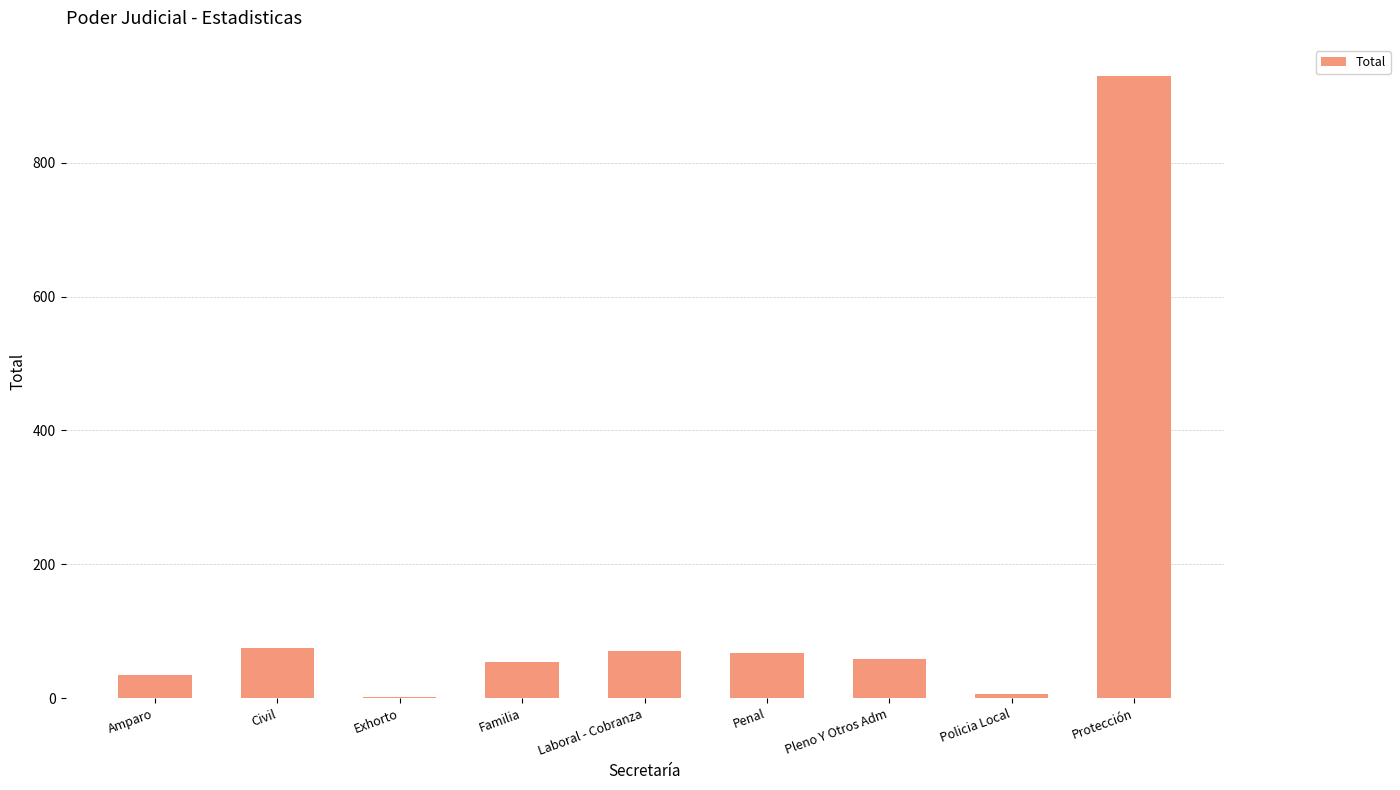

Which category has the highest value across all series?

Protección